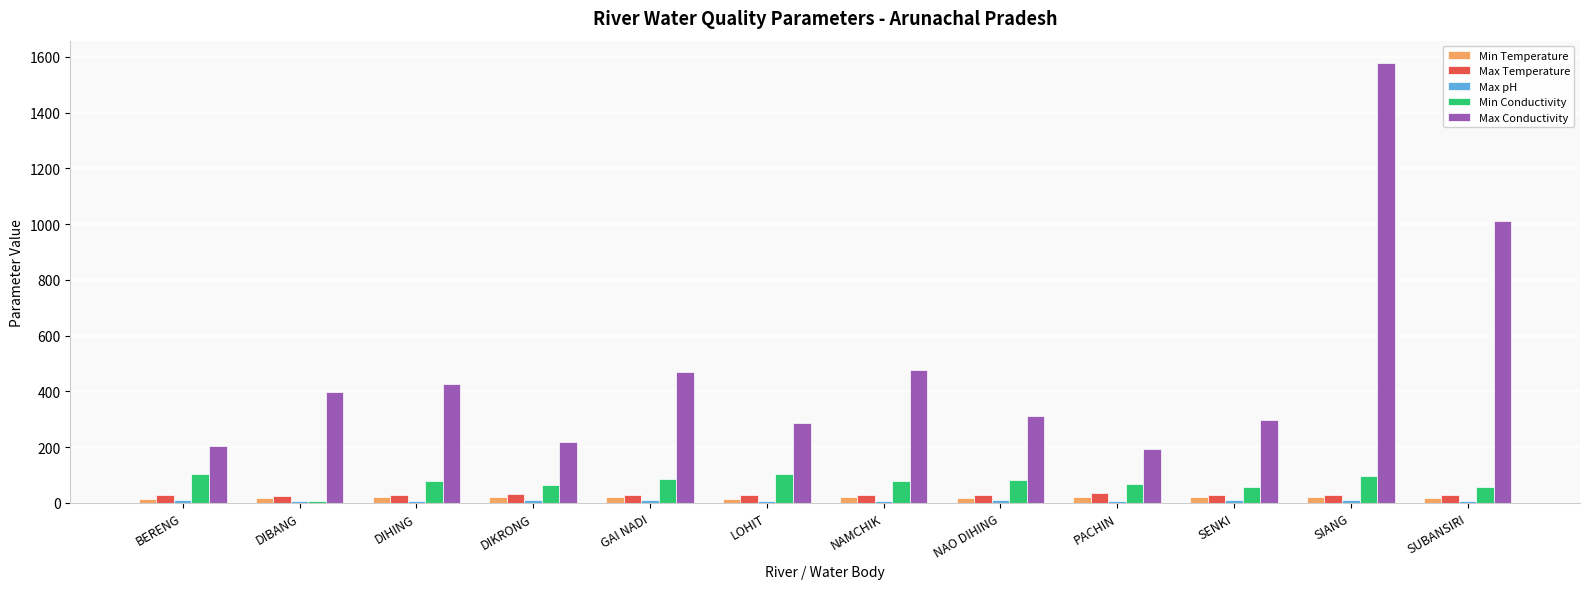

What is the difference between the second highest and second lowest values in the Min Conductivity series?

46.0